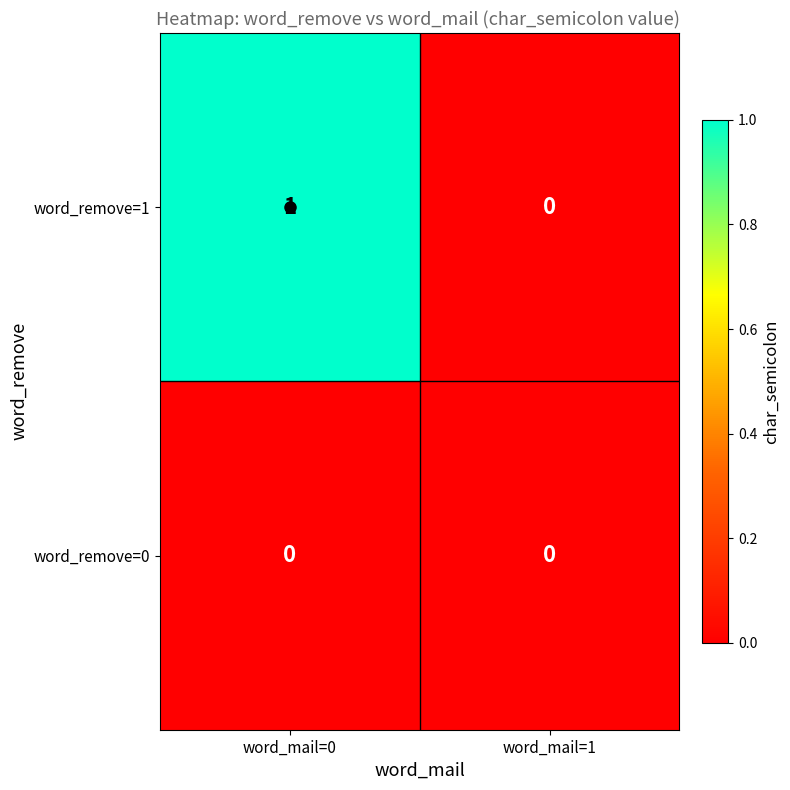

Which category has the highest value in the word_remove=1 series?

word_mail=0